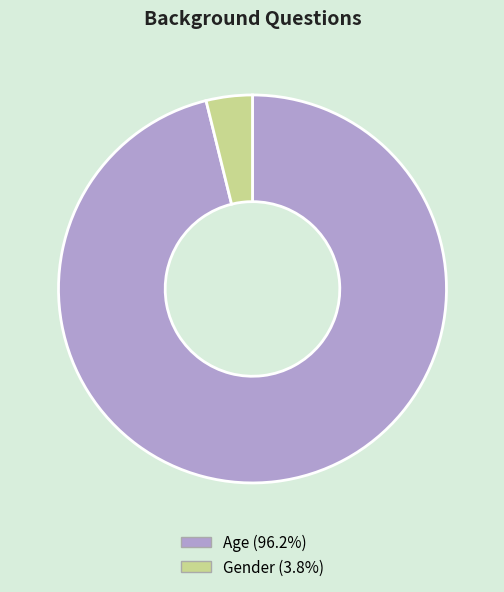

Is there a majority slice in this chart?

Yes